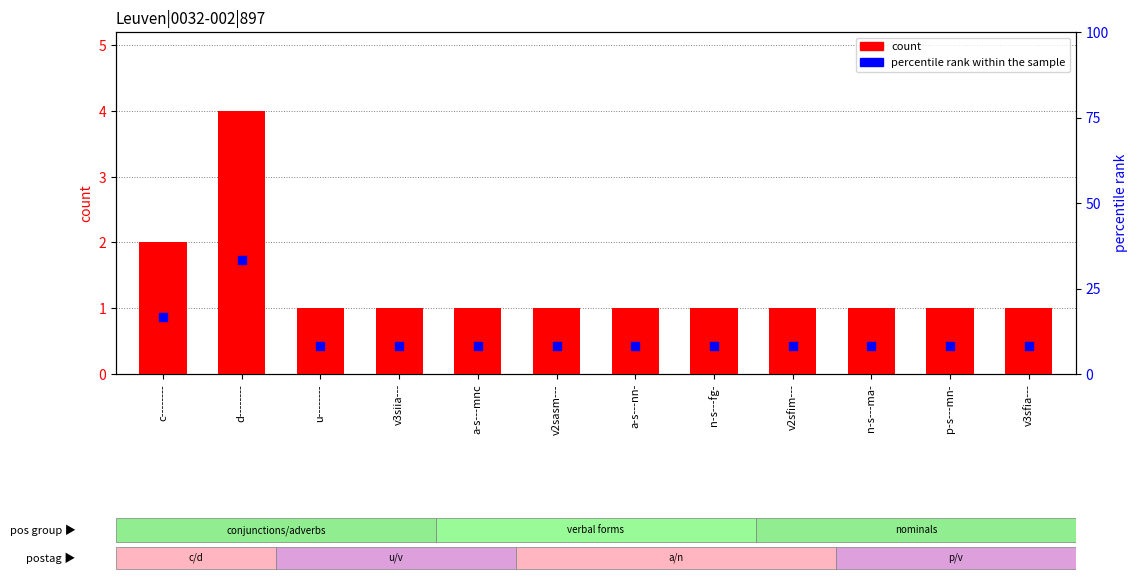

Which series contains the lowest Y value?

count